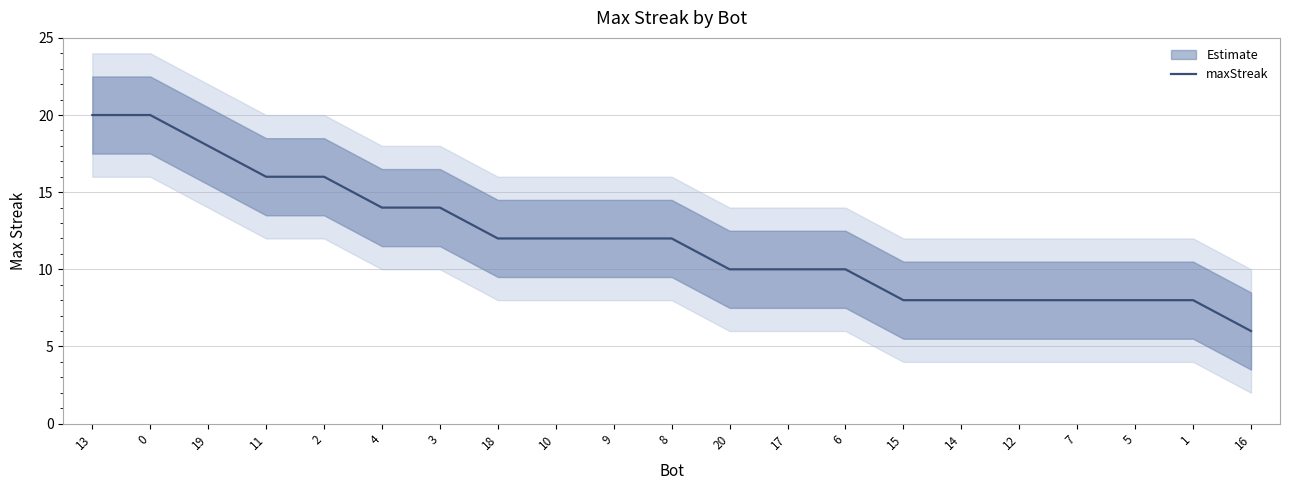

What is the change in value from 0 to 17?

-10